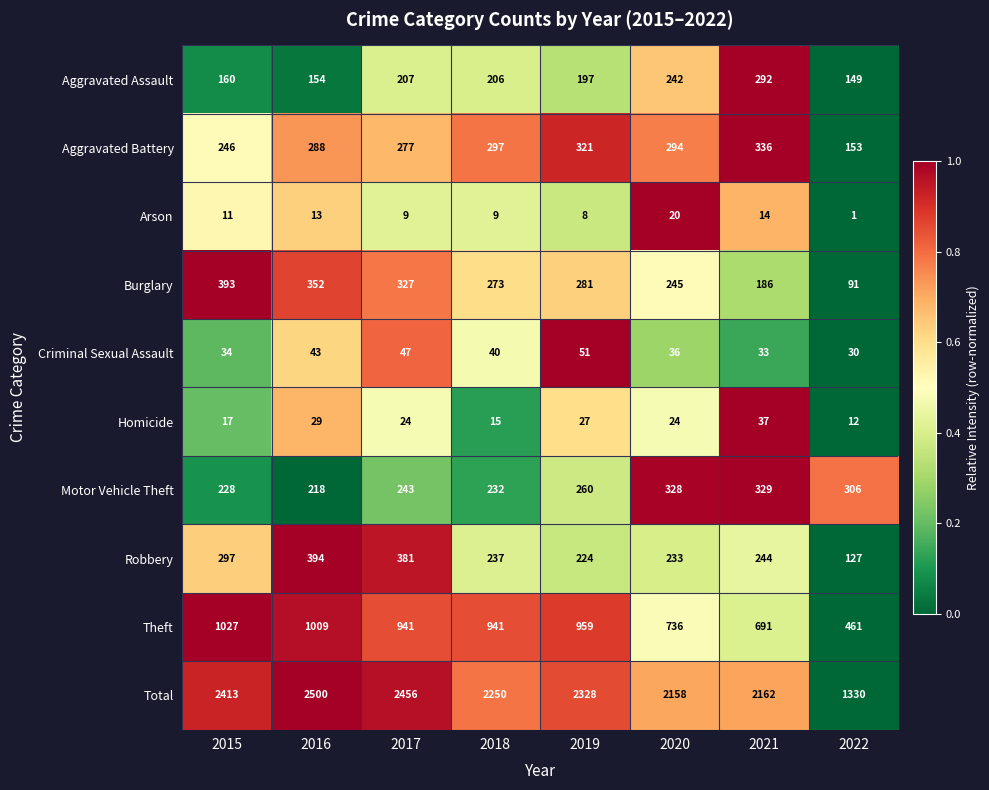

How many distinct data groups are displayed?

10